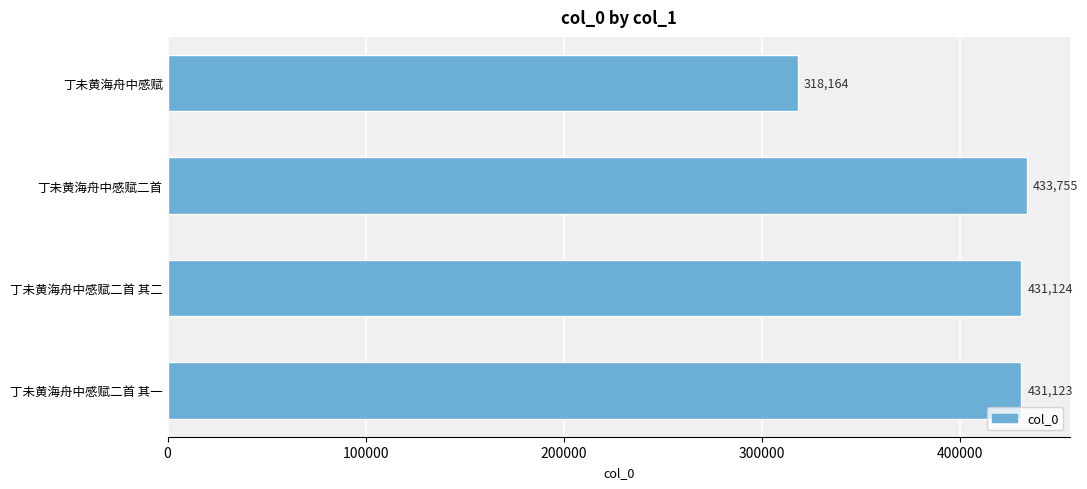

Reading bottom to top, transcribe all the data shown in this chart.

丁未黄海舟中感赋二首 其一=431123	丁未黄海舟中感赋二首 其二=431124	丁未黄海舟中感赋二首=433755	丁未黄海舟中感赋=318164